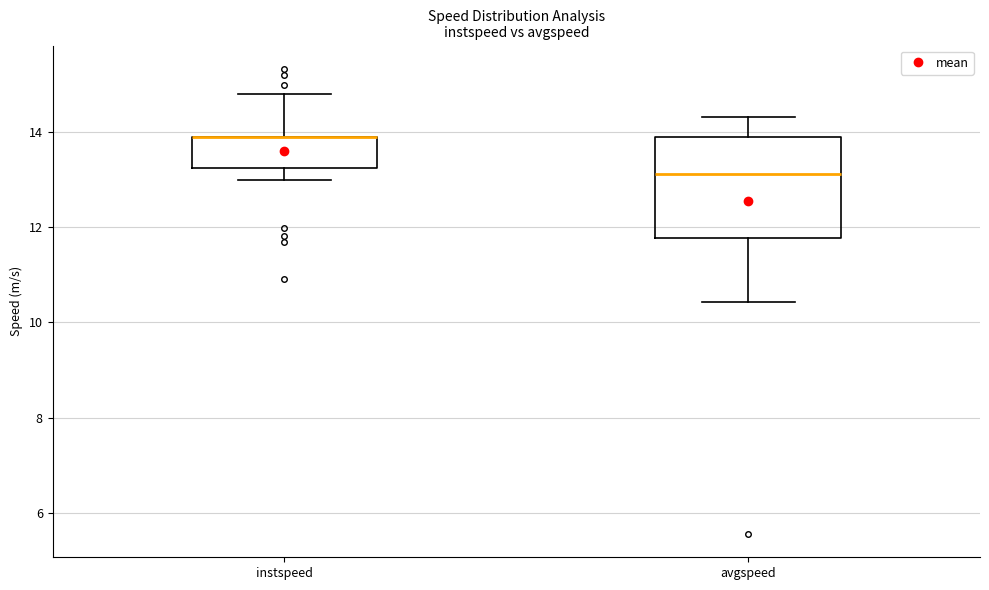

Comparing the boxes themselves (not the whiskers), which one is the tallest?

avgspeed